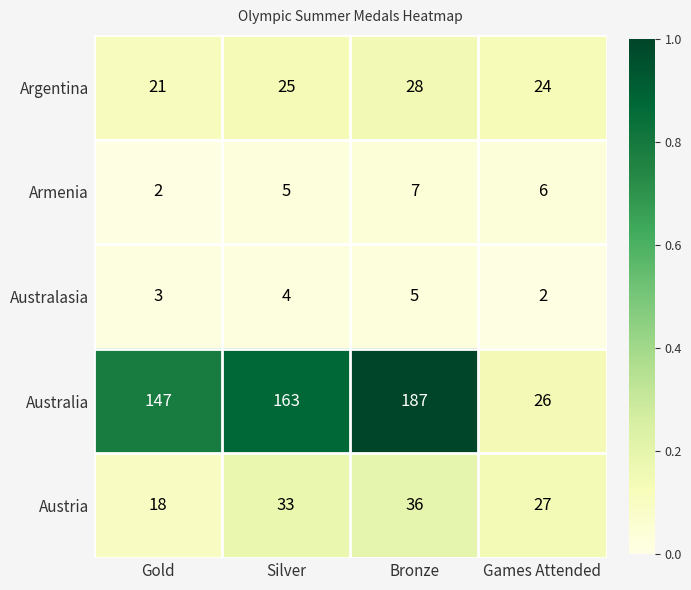

Which series changed the most between Silver and Bronze?

Australia